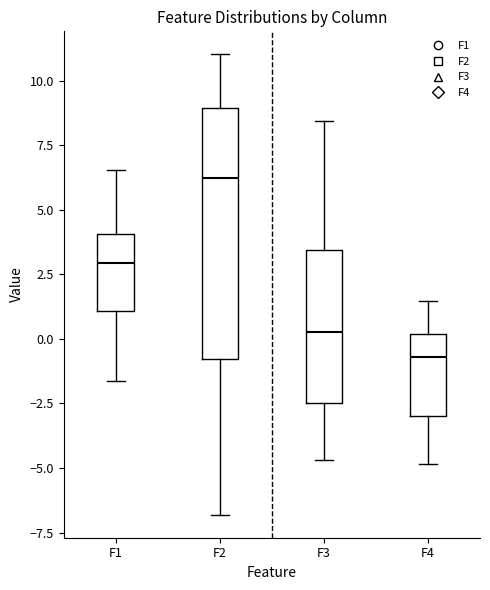

Which box has the lowest median line?

F4